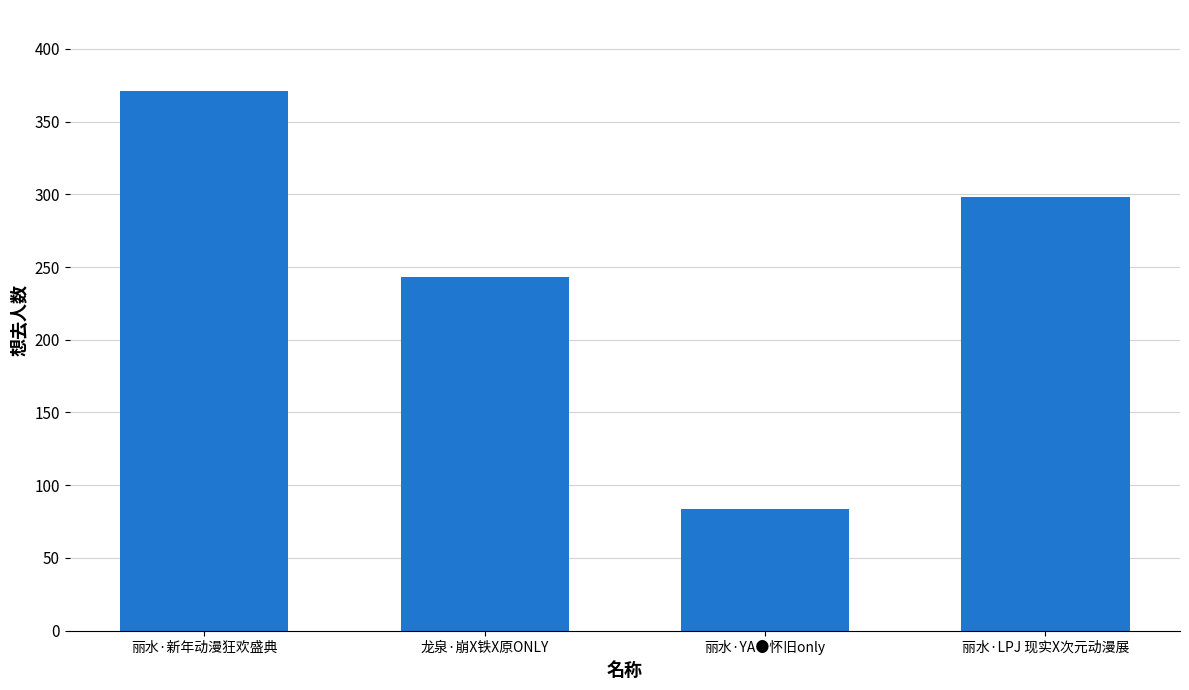

List the labels in order of value, smallest first.

丽水·YA●怀旧only, 龙泉·崩X铁X原ONLY, 丽水·LPJ 现实X次元动漫展, 丽水·新年动漫狂欢盛典